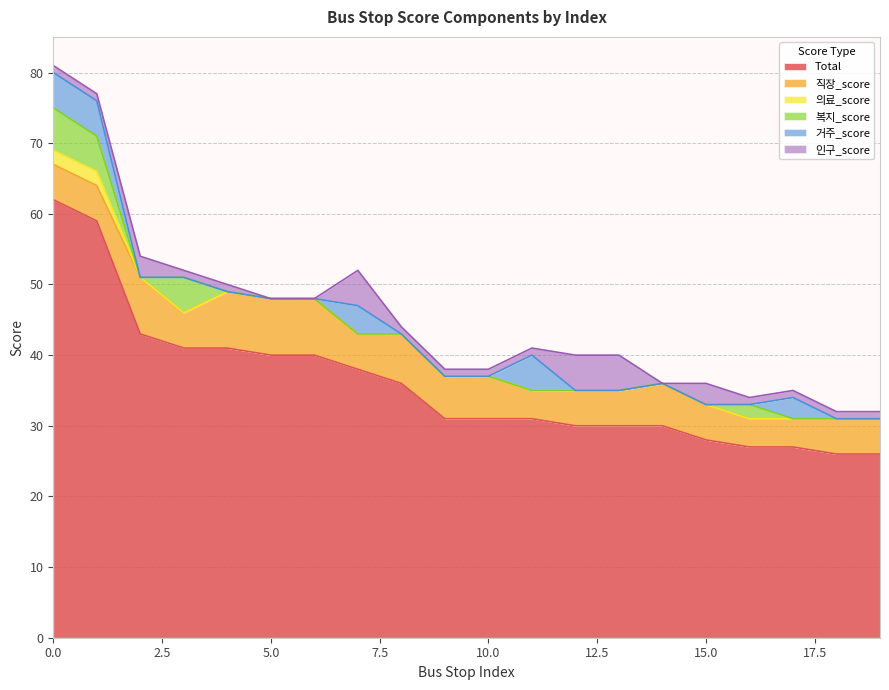

Between which two adjacent categories do 직장_score and 거주_score first intersect?

10 and 11